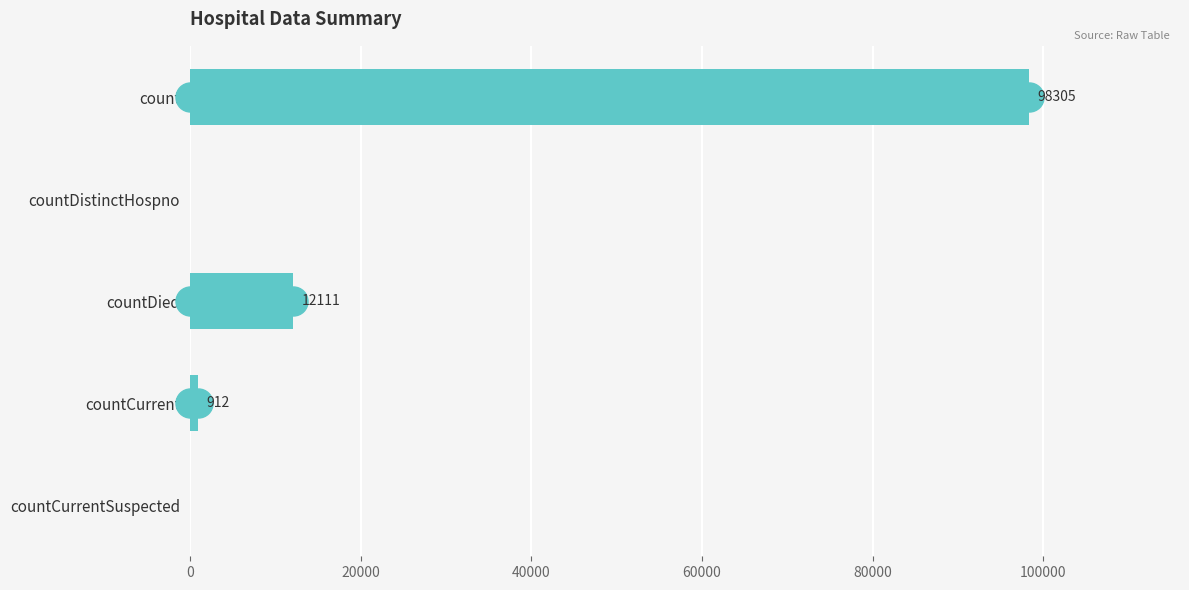

The value at countDied is 19877. True or false?

False